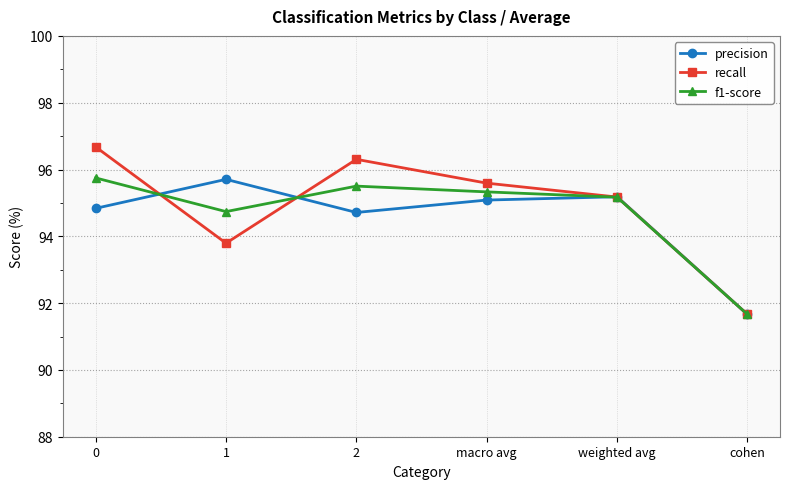

Between 0 and 2, which series saw the biggest shift?

recall